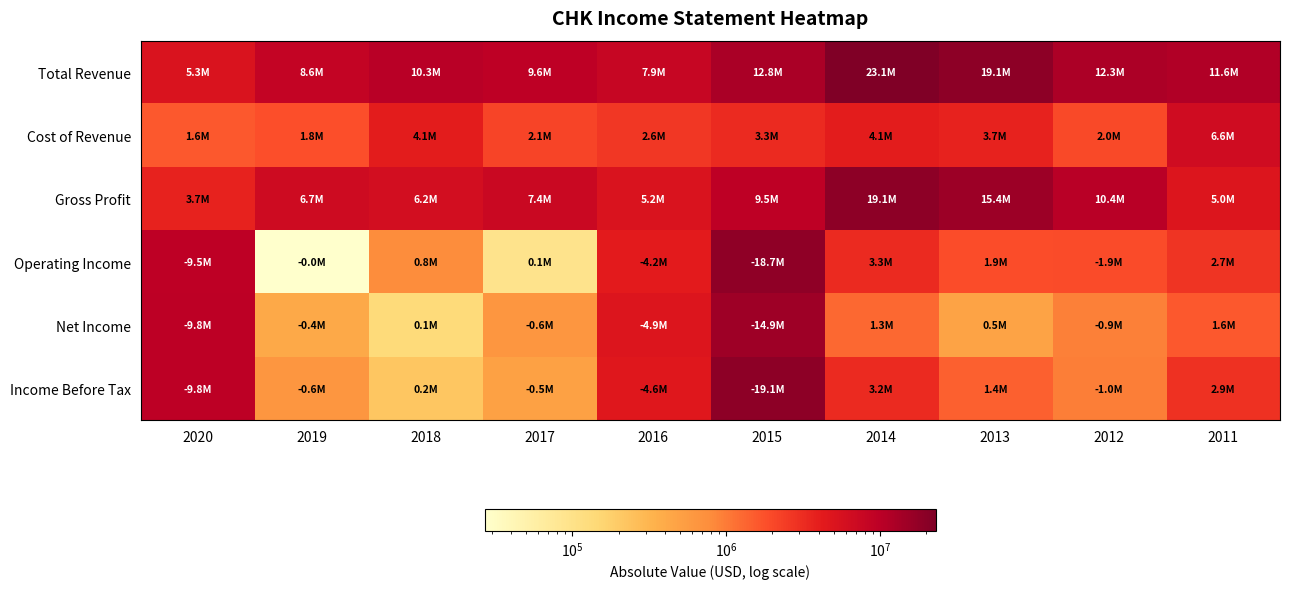

Which series has the largest total across all categories?

Total Revenue